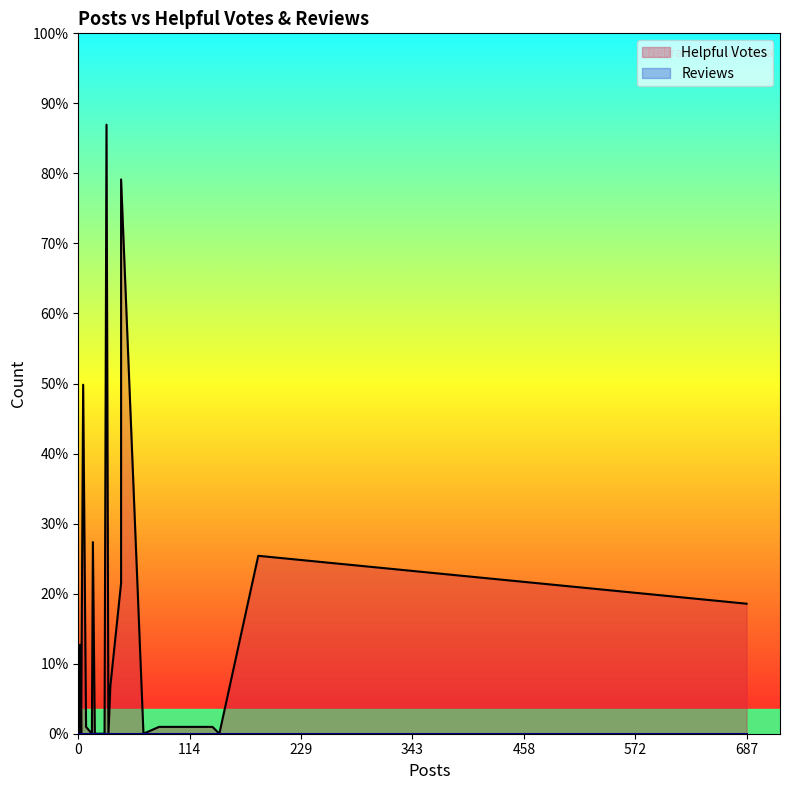

How many lines are shown in the chart?

2